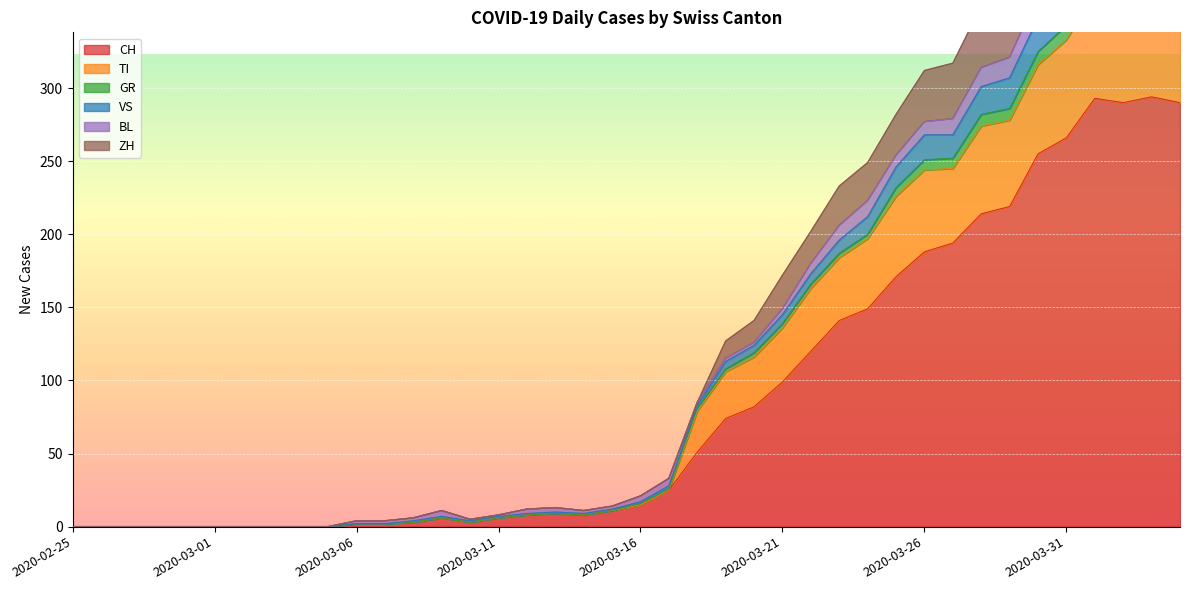

Which category has the lowest value across all series?

2020-02-25